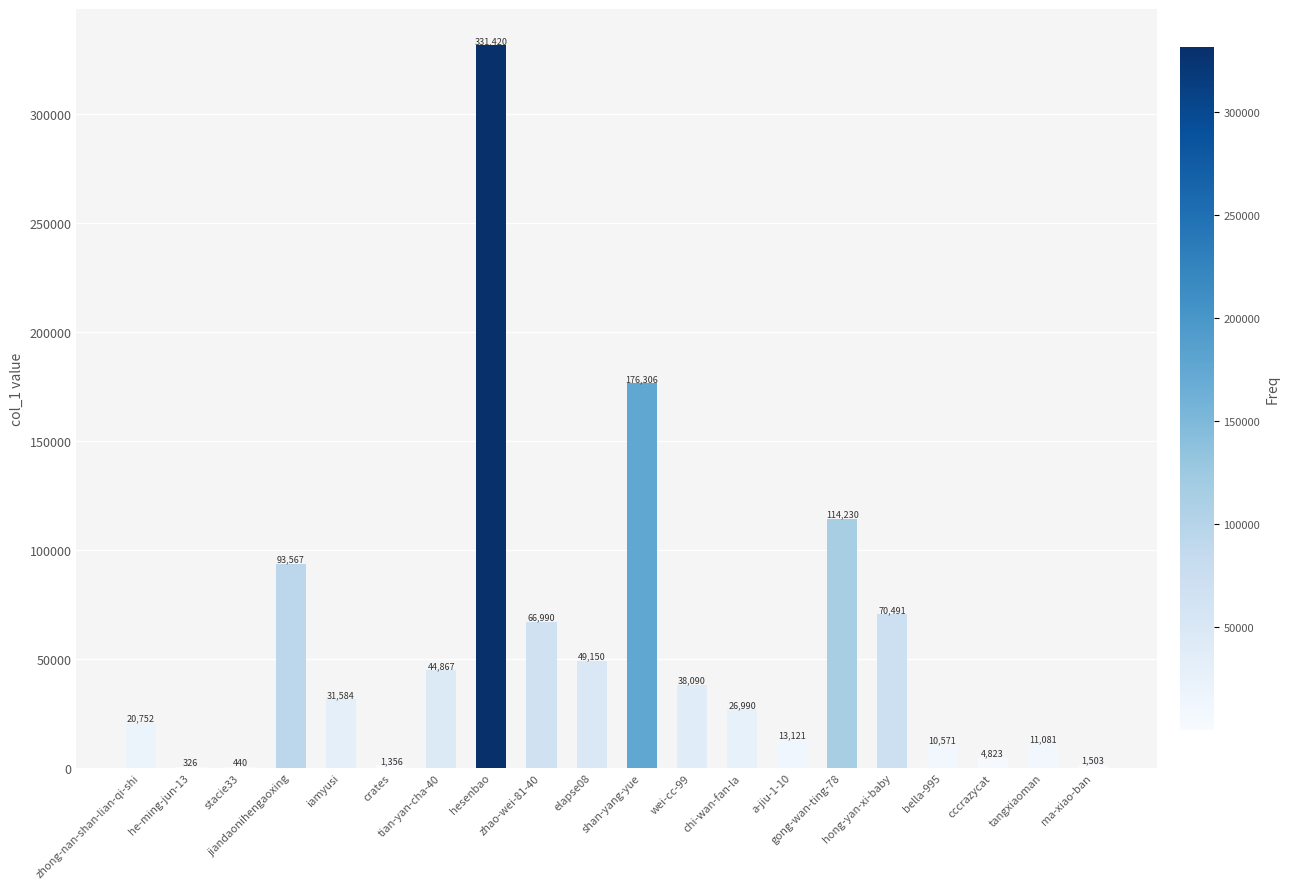

What is the greatest value displayed?

331420